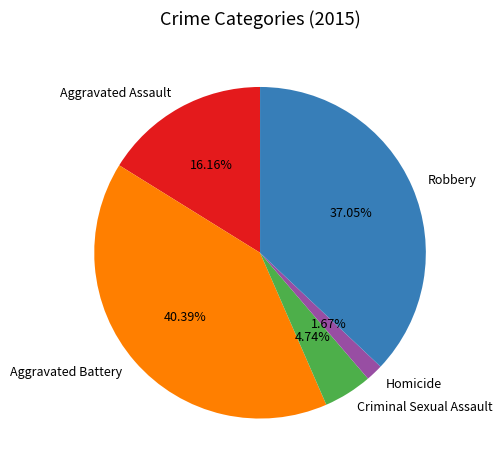

Which category has the smallest portion of the pie?

Homicide